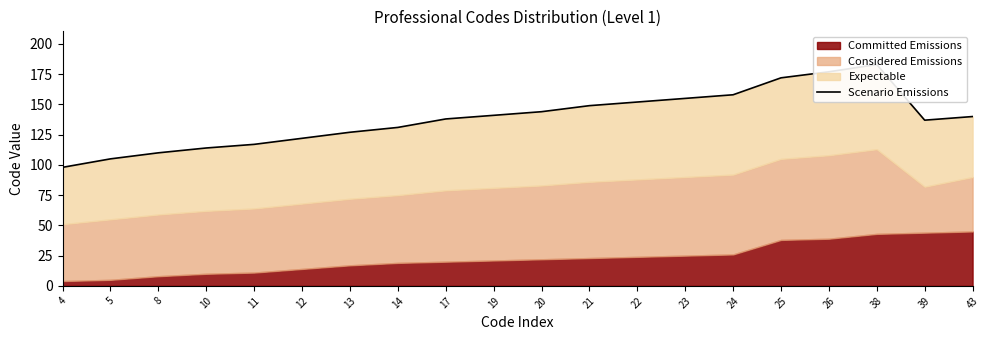

How many lines are shown in the chart?

1